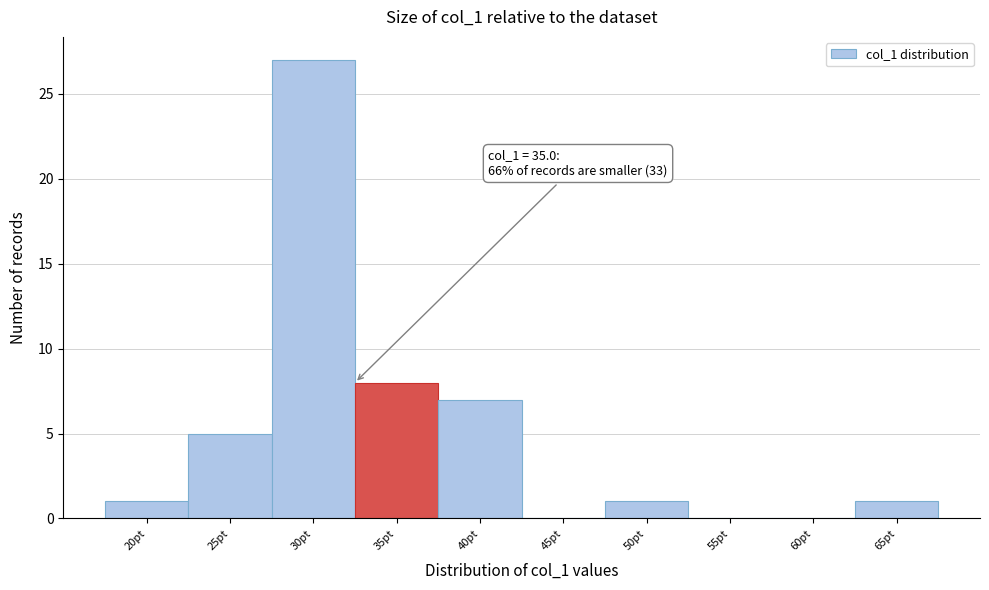

Reading left to right, list all the values displayed in this chart.

20pt=1	25pt=5	30pt=27	35pt=8	40pt=7	45pt=0	50pt=1	55pt=0	60pt=0	65pt=1